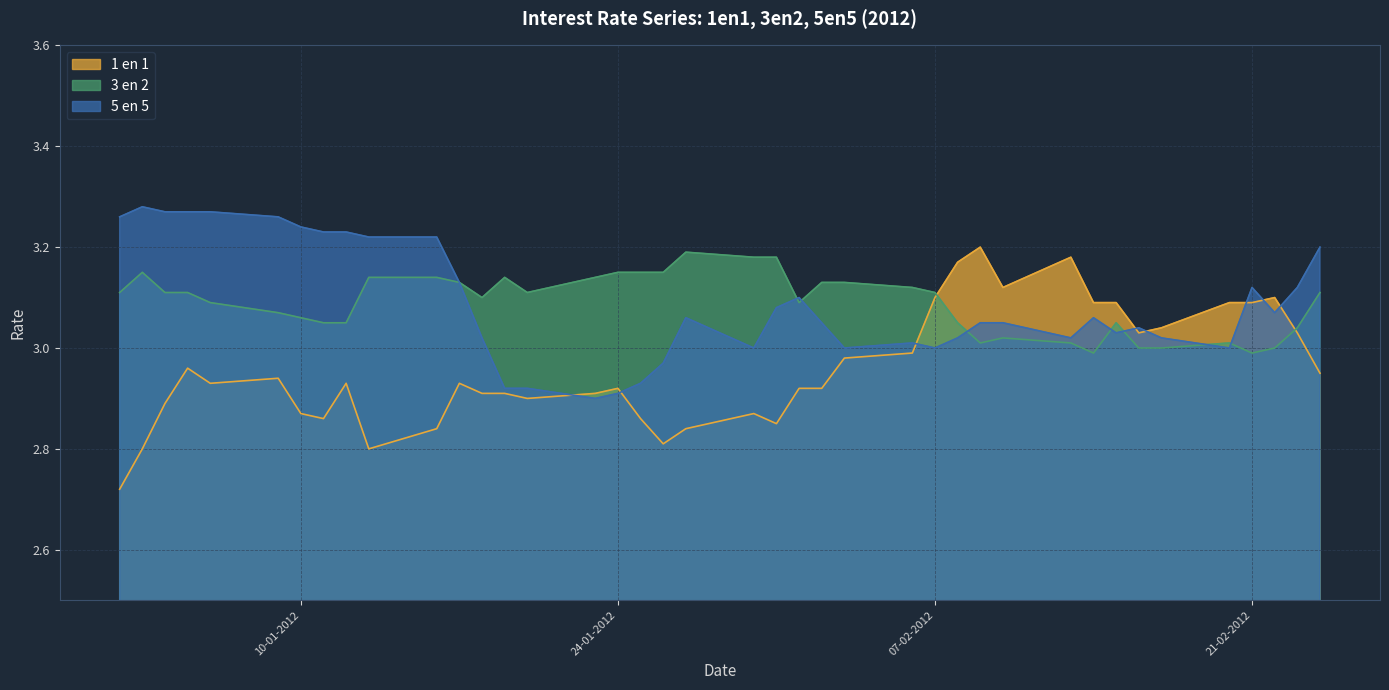

The 1 en 1 series shows 2.8 at 26-01-2012. True or false?

True